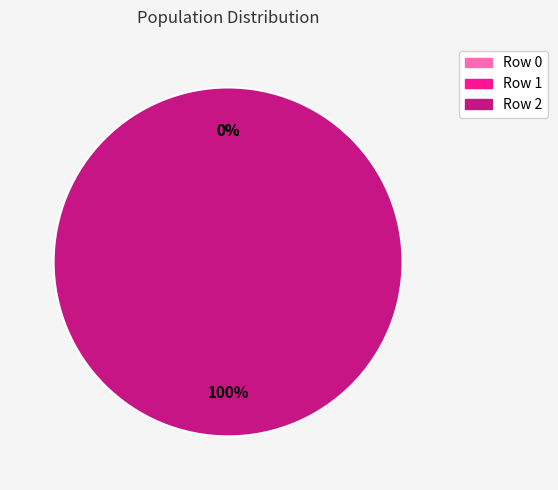

True or false: Row 2 accounts for 100% of the total.

True